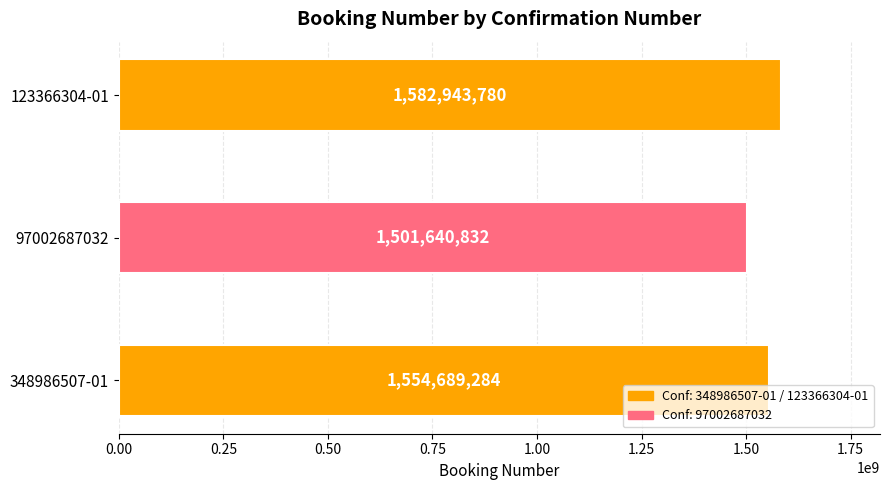

Rank the categories by value from highest to lowest.

123366304-01, 348986507-01, 97002687032